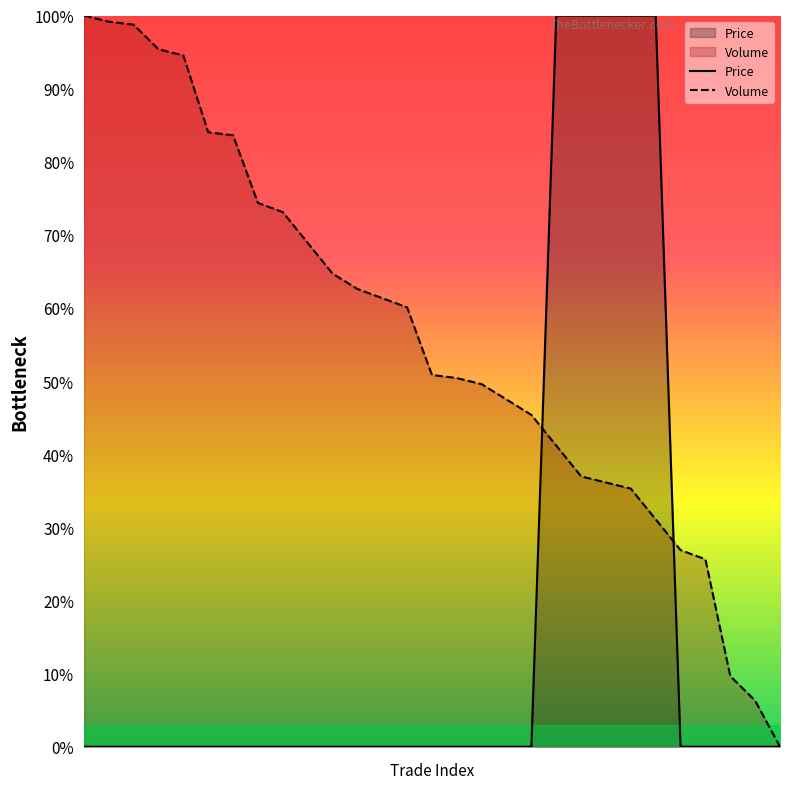

What is the sum of all Price values?

5.0